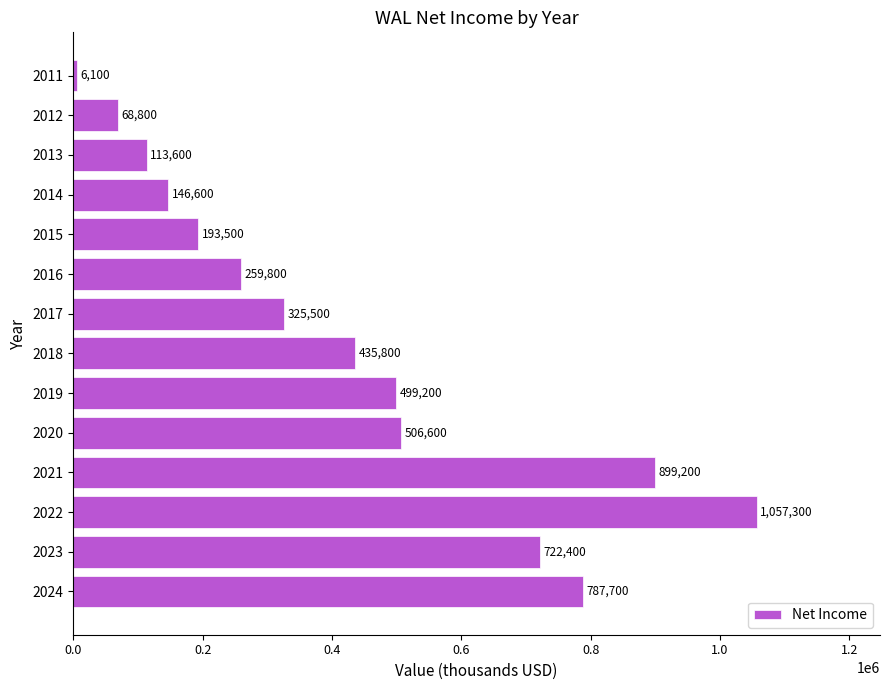

What is the average value?

430150